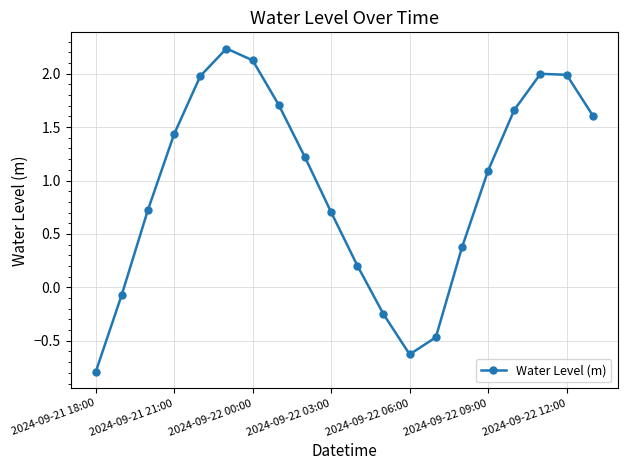

What is the smallest value displayed?

-0.8